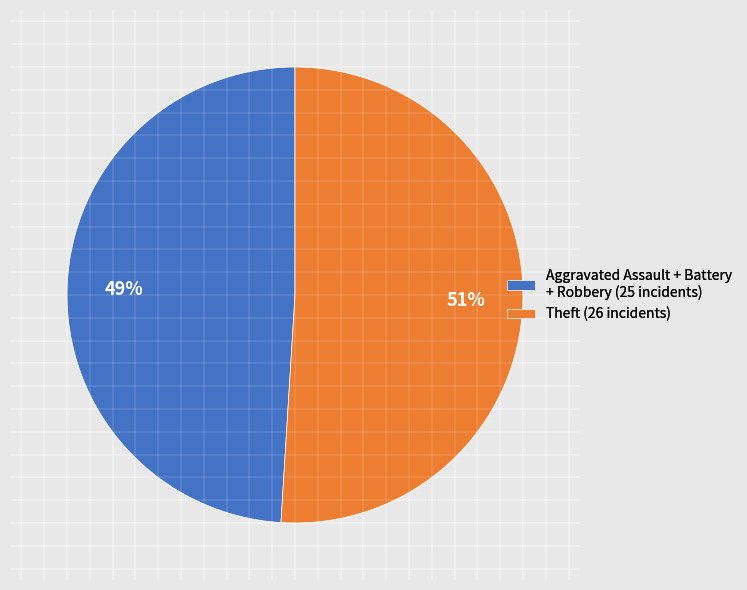

Which category has the smallest portion of the pie?

Aggravated Assault + Battery + Robbery (25 incidents)